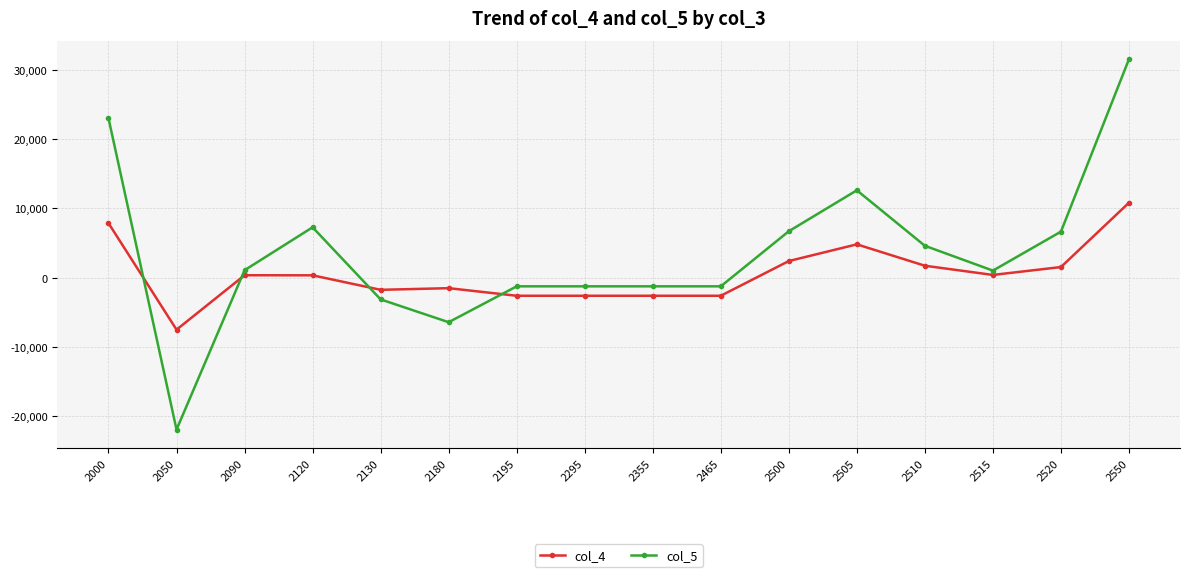

What is the average value of the col_4 series?

554